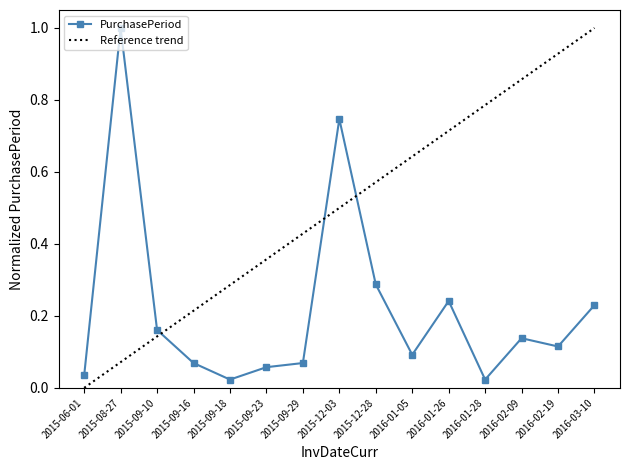

What is the change in value from 2015-06-01 to 2015-09-10?

+0.1